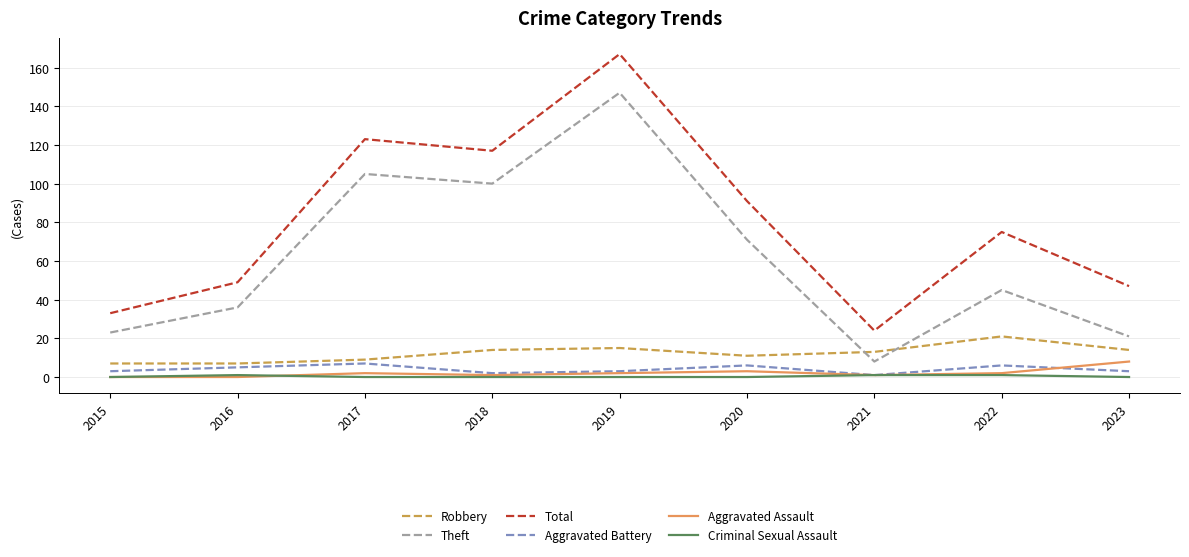

Rank the series at 2017 from highest to lowest value.

Total, Theft, Robbery, Aggravated Battery, Aggravated Assault, Criminal Sexual Assault